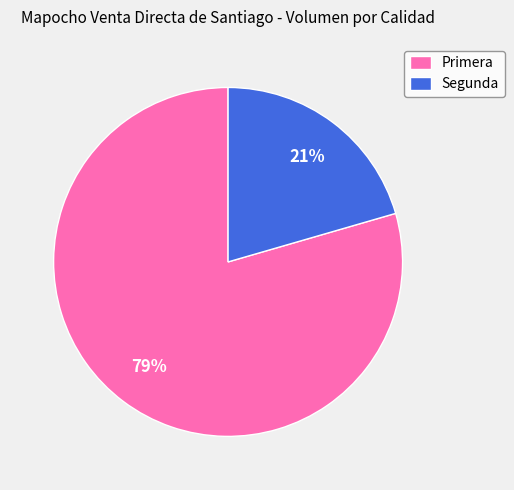

Count the number of slices in the pie.

2